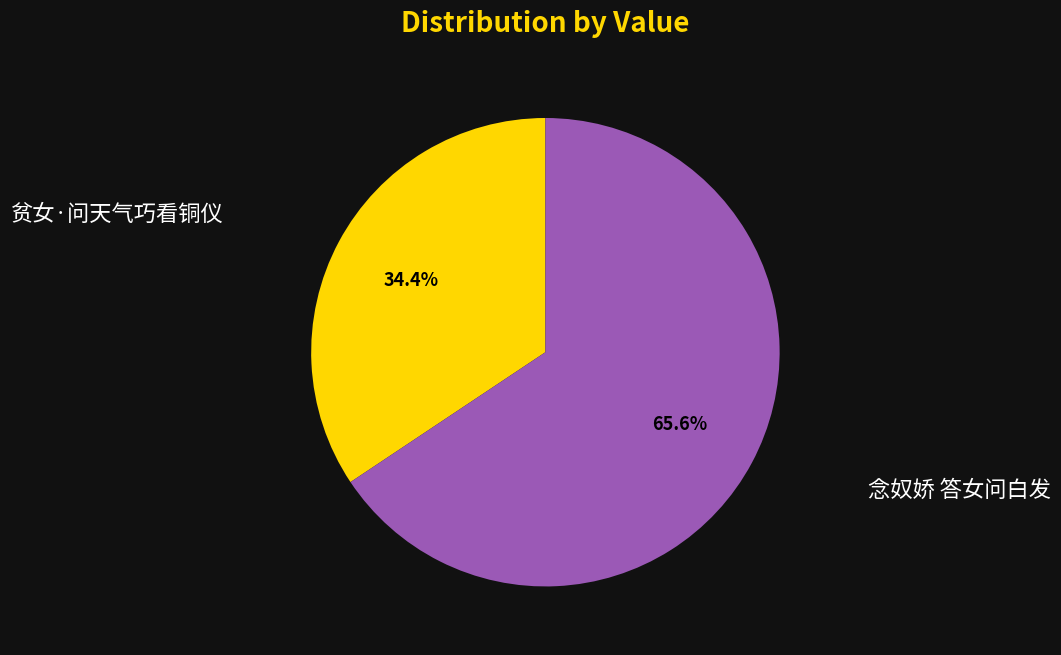

Does any single category account for the majority?

Yes